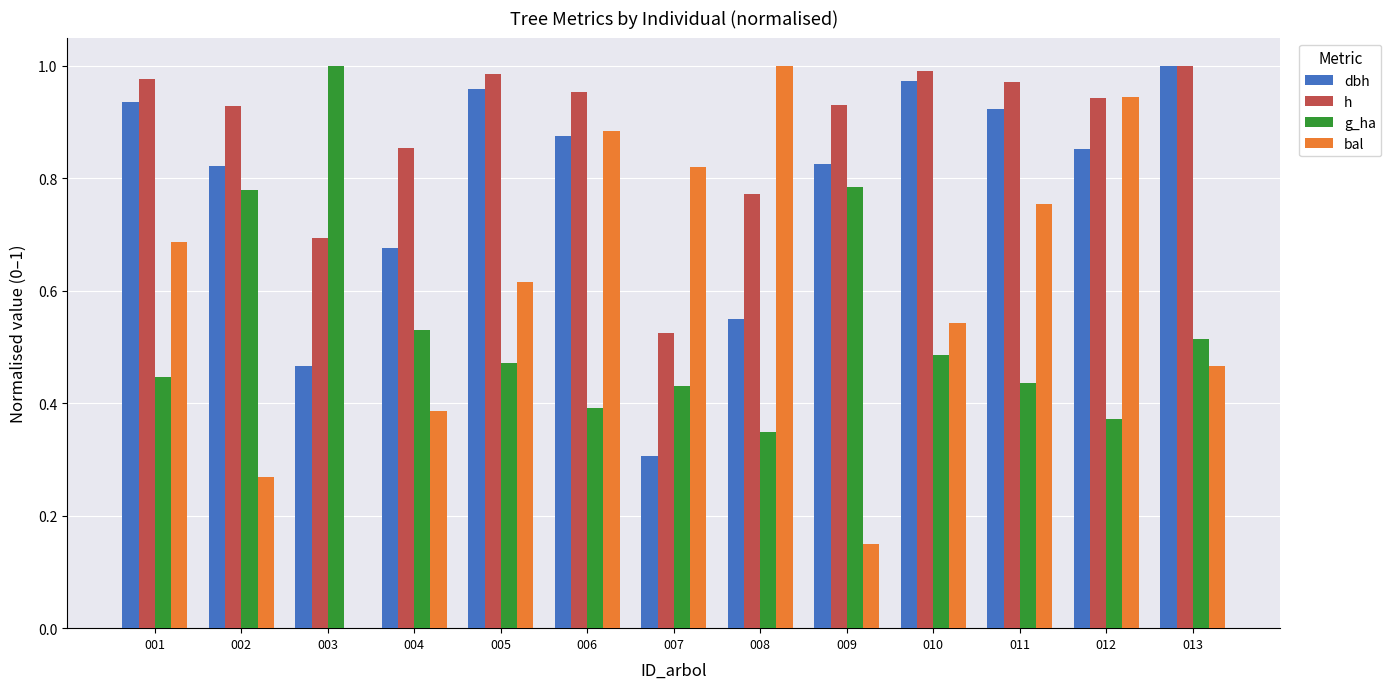

The value of h at 006 is 0.2. True or false?

False